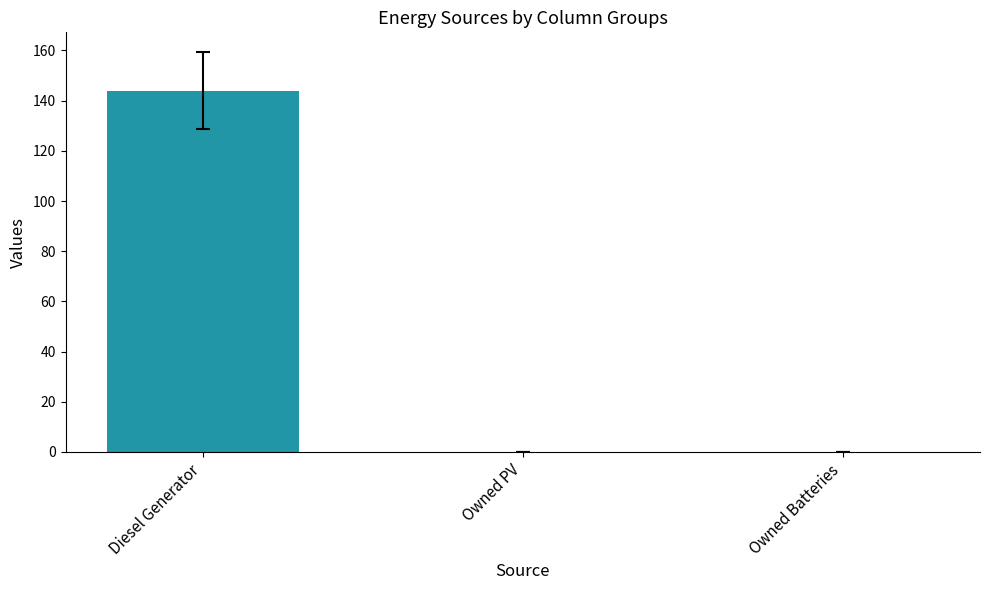

Read the value at Diesel Generator.

144